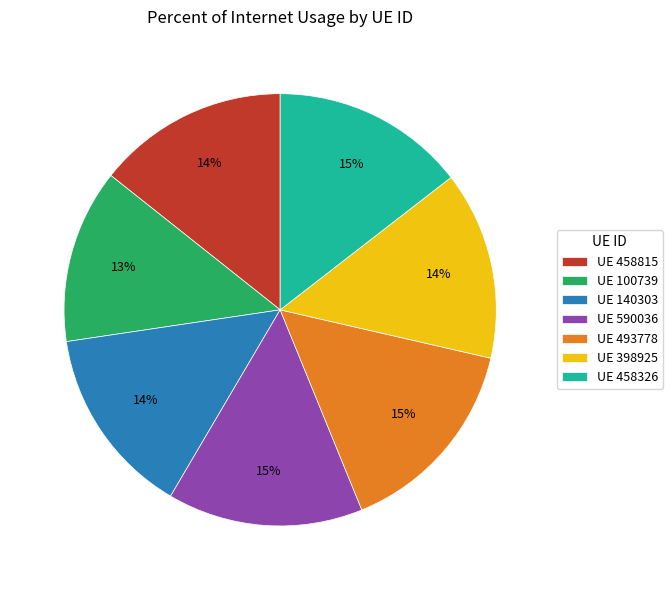

Approximately how many times larger is the value at UE 398925 compared to UE 493778?

0.9